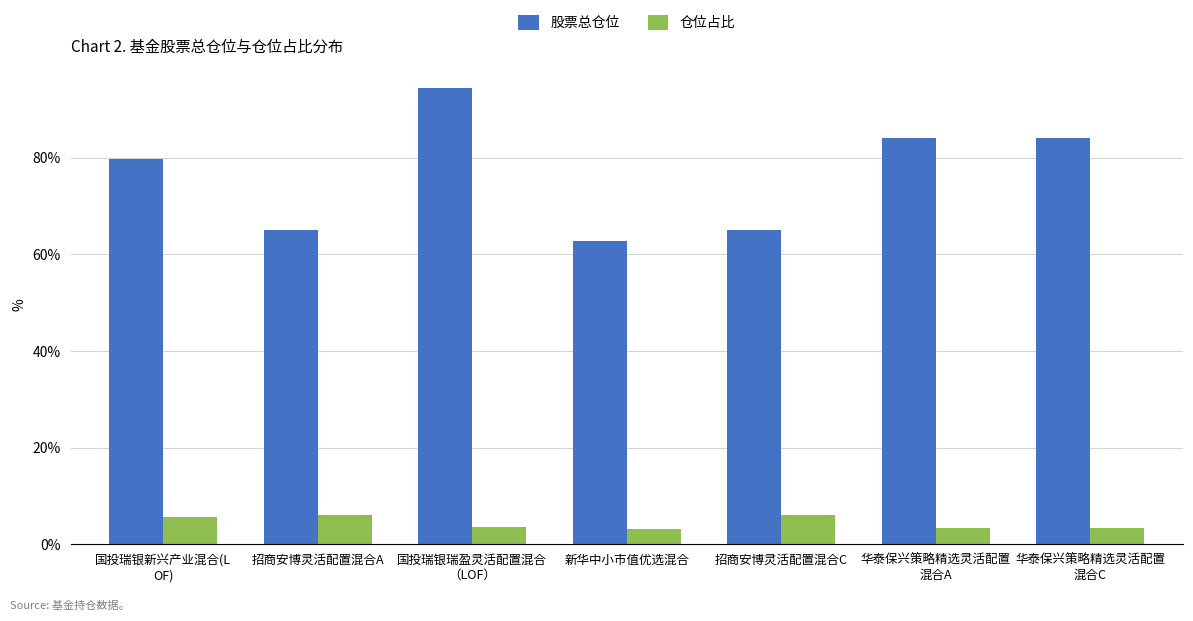

At how many categories does at least one series exceed 51?

7